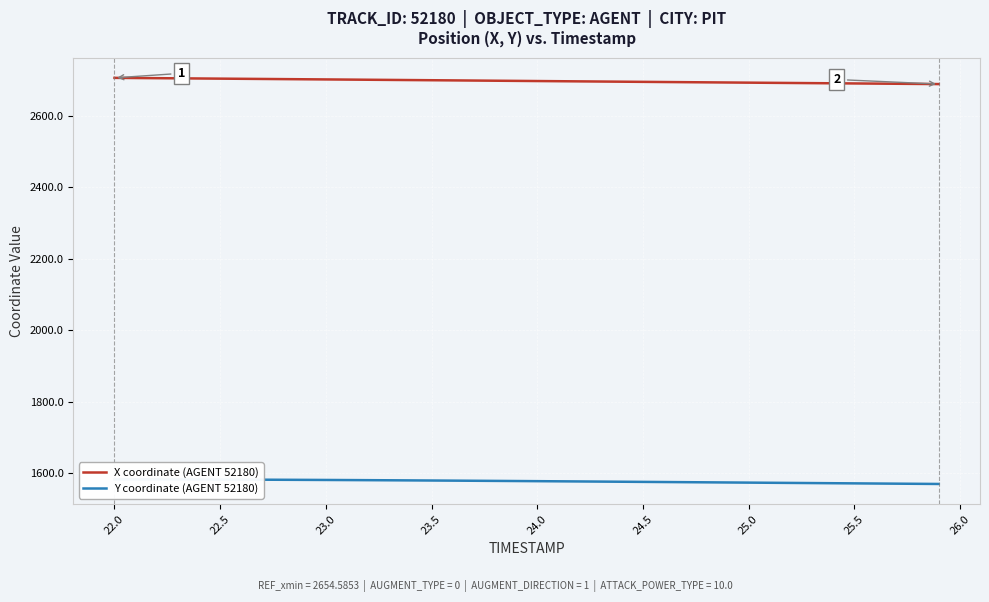

True or false: X coordinate (AGENT 52180) has a value of 2690.7 at 25.5.

True